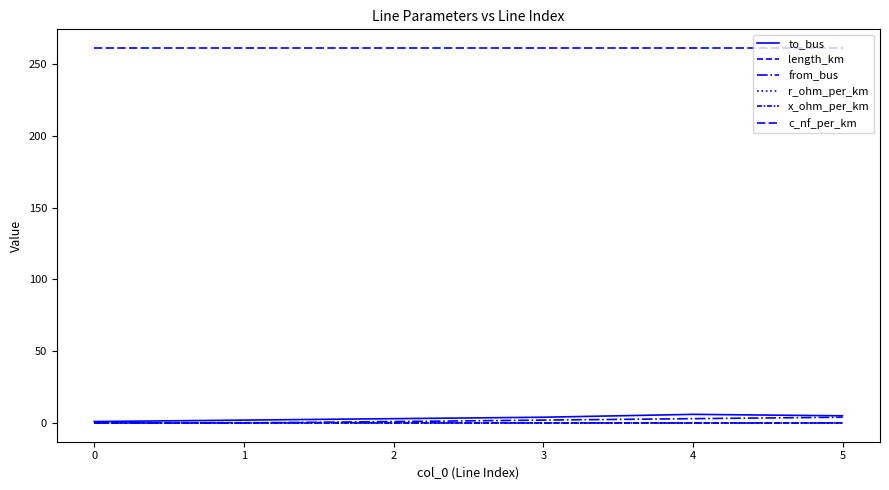

How many lines are shown in the chart?

6